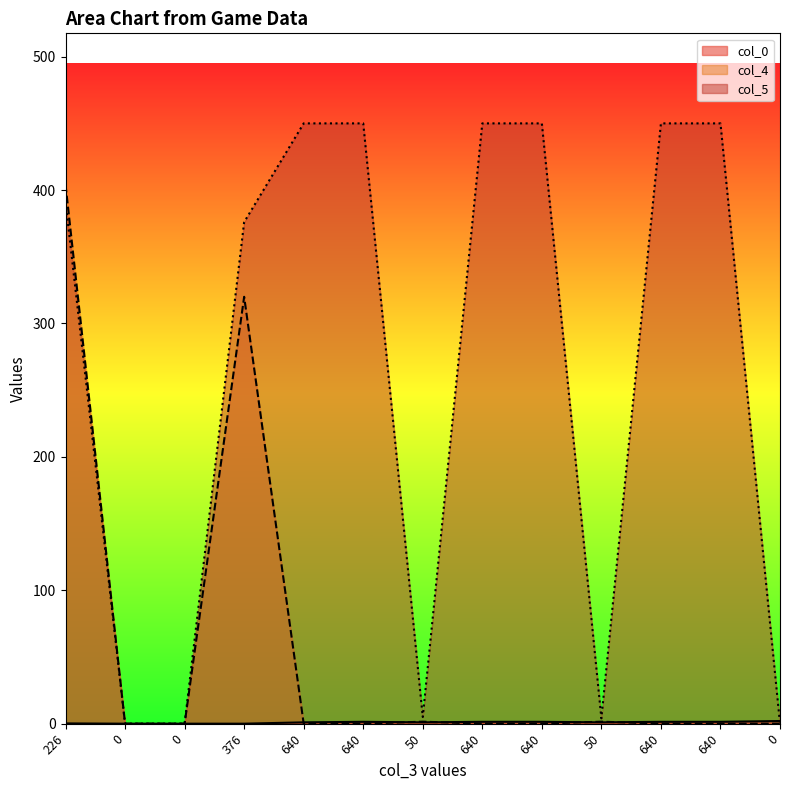

How many data points in col_5 are above 391?

6